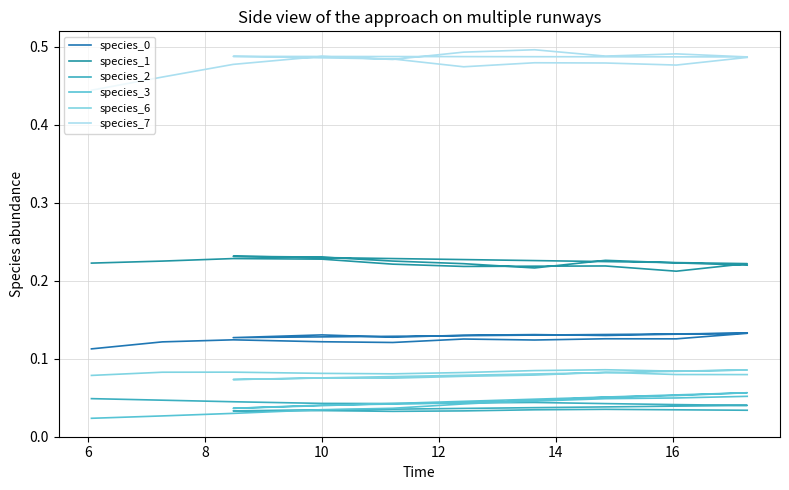

Which series has the largest total across all categories?

species_7